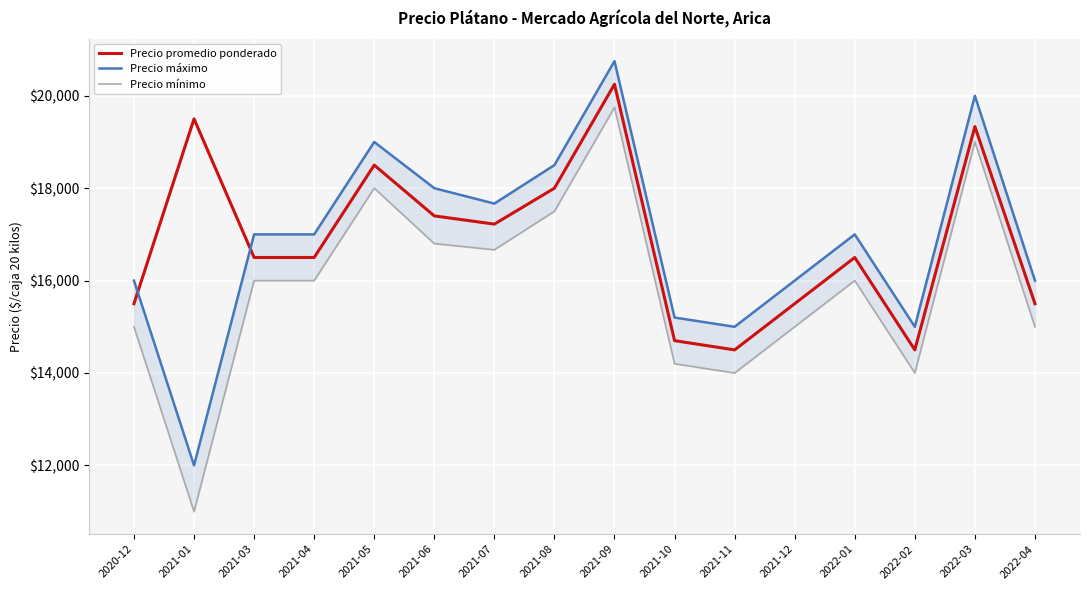

True or false: Precio mínimo and Precio máximo cross at least once.

False